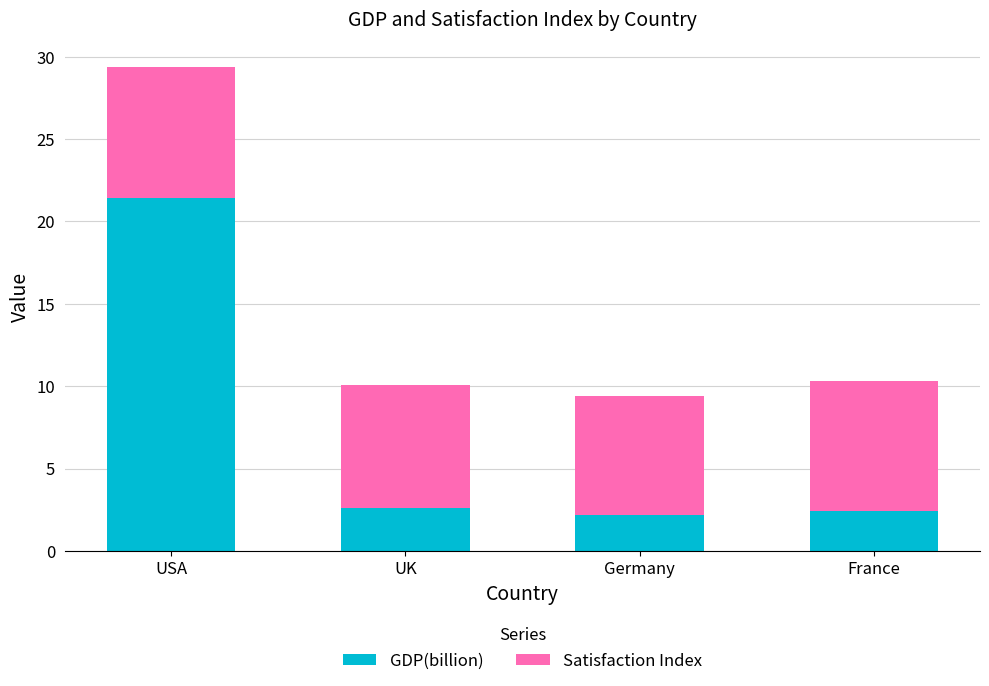

What is the total value across all series at USA?

29.4